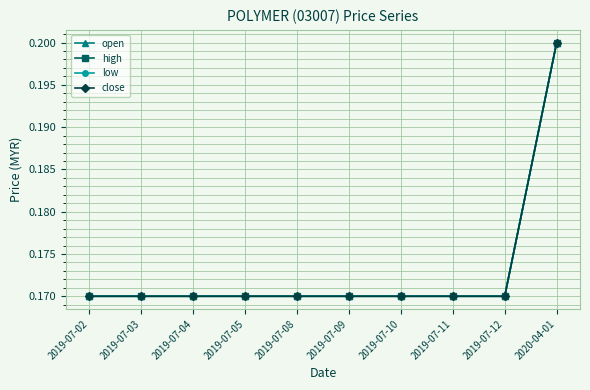

Read the high value at 2019-07-04.

0.2